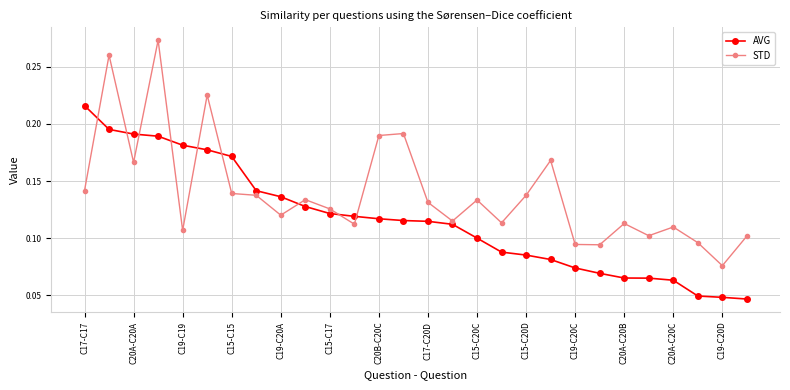

Which series has the largest range (max minus min)?

STD